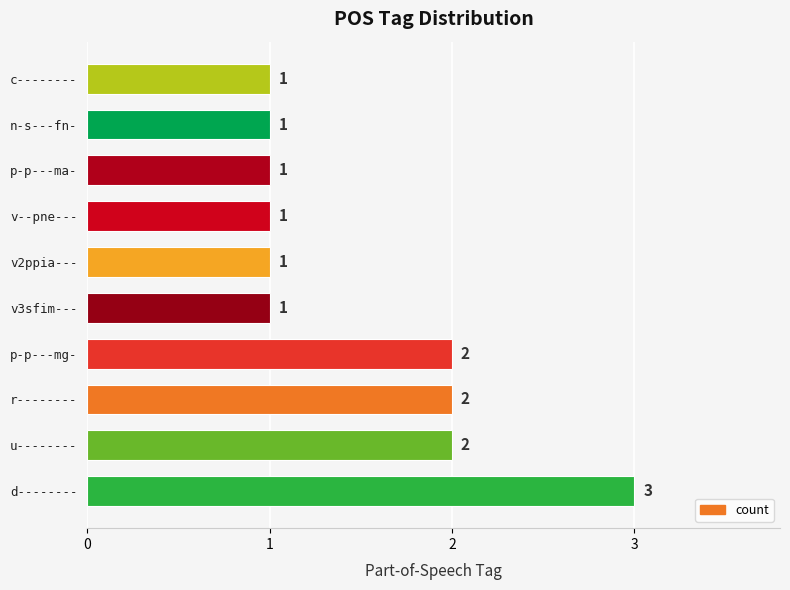

Is it true that the value at p-p---mg- is 2?

True